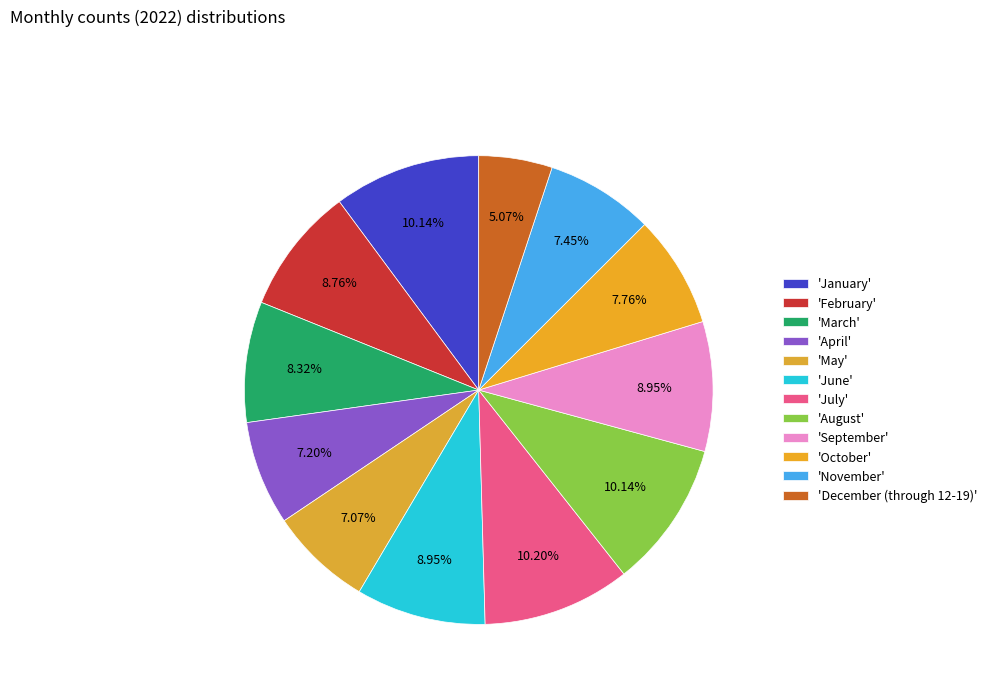

How many slices are in this pie chart?

12